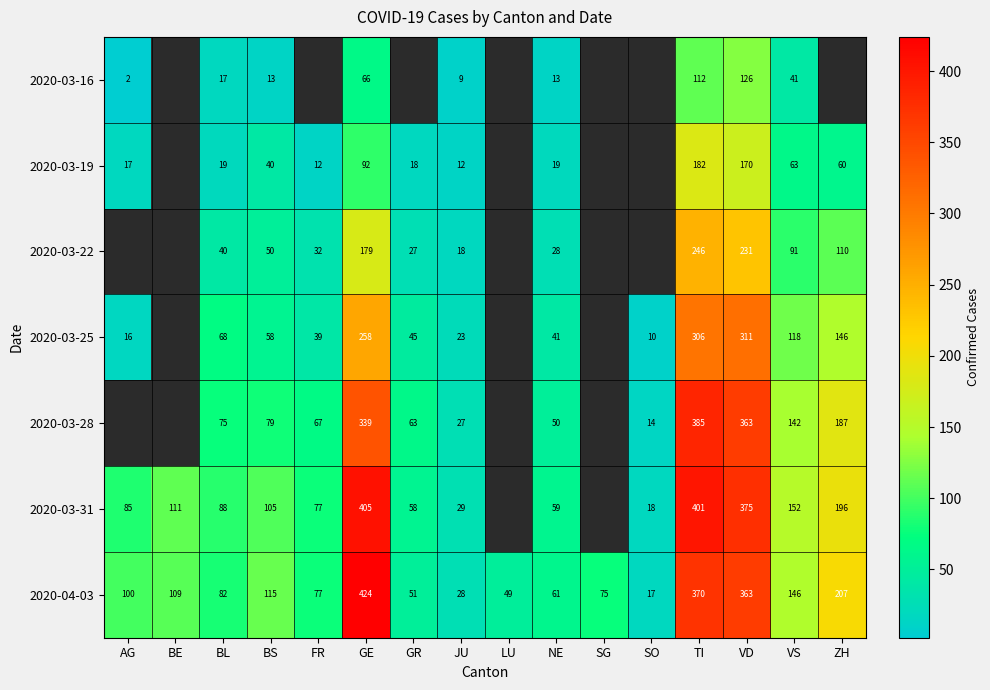

The value of 2020-04-03 at VD is 225. True or false?

False